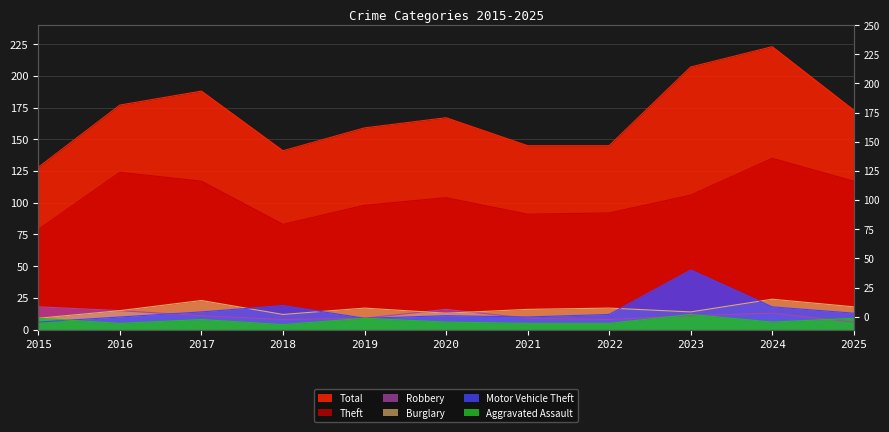

True or false: Motor Vehicle Theft and Theft cross at least once.

False